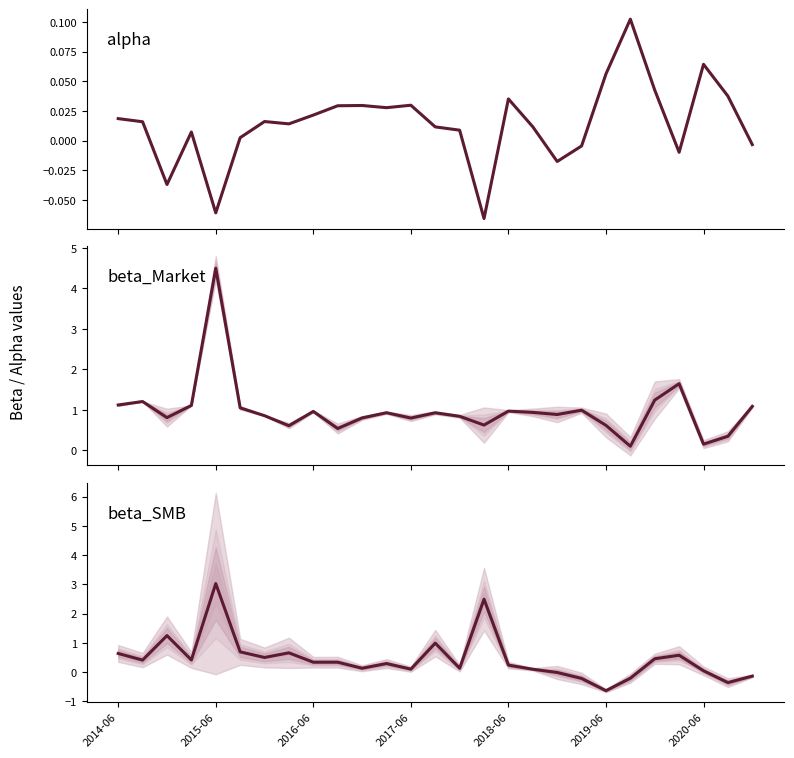

Is it true that beta_SMB equals 0.1 at 2017-06?

True